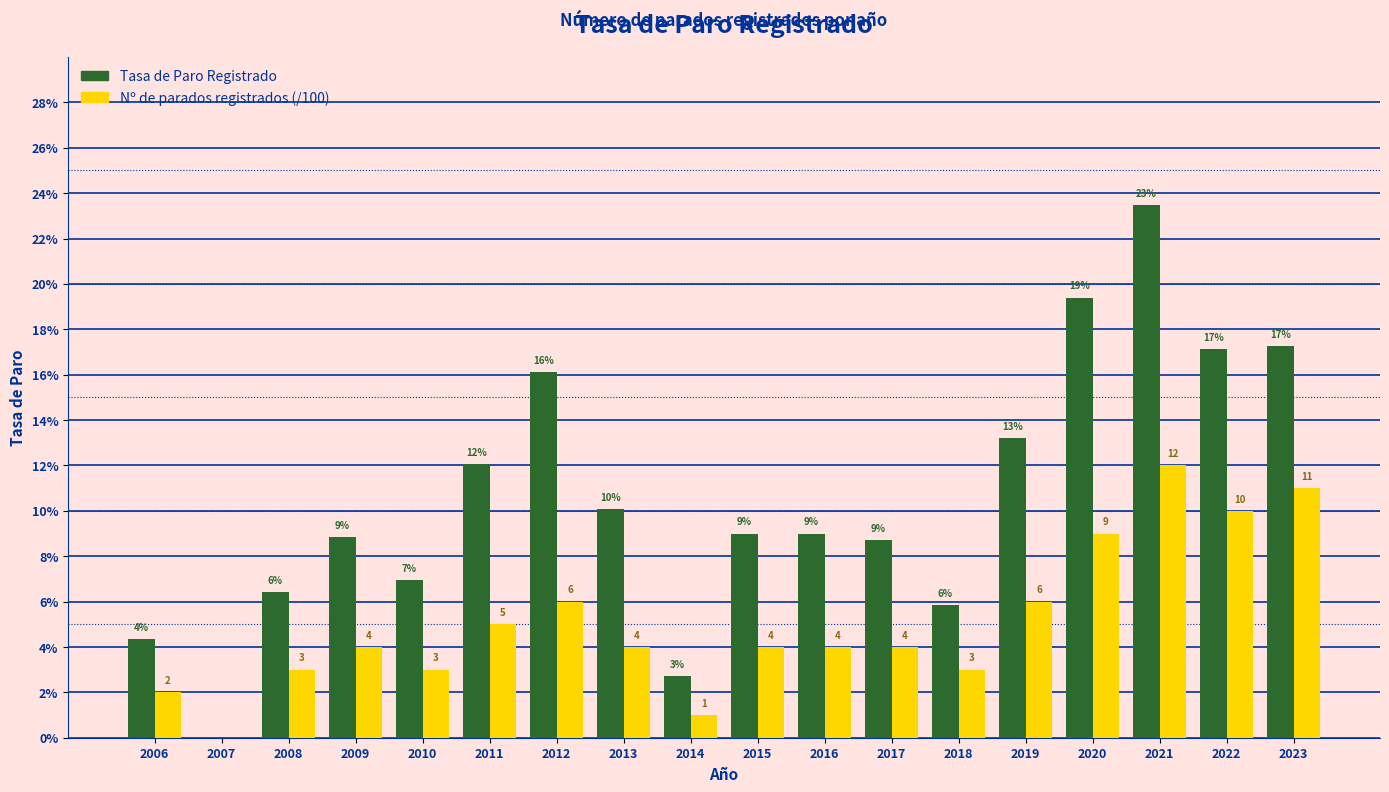

At which category is the sum across all series the highest?

2021